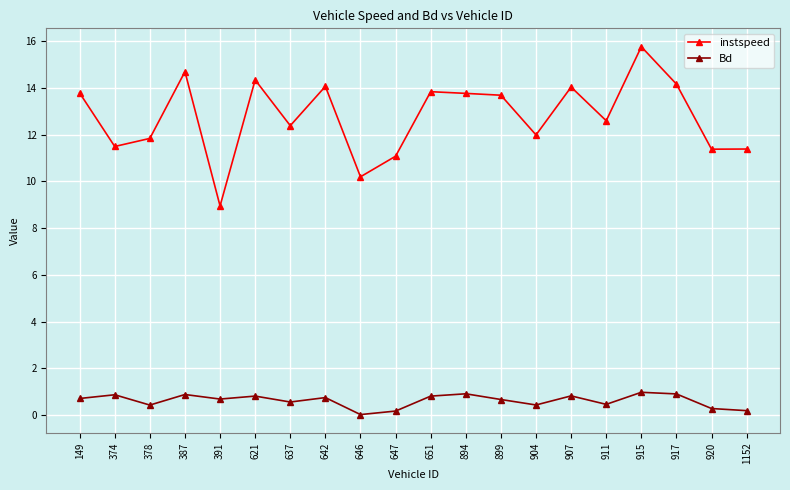

What is the difference between the maximum and minimum values in the Bd series?

1.0